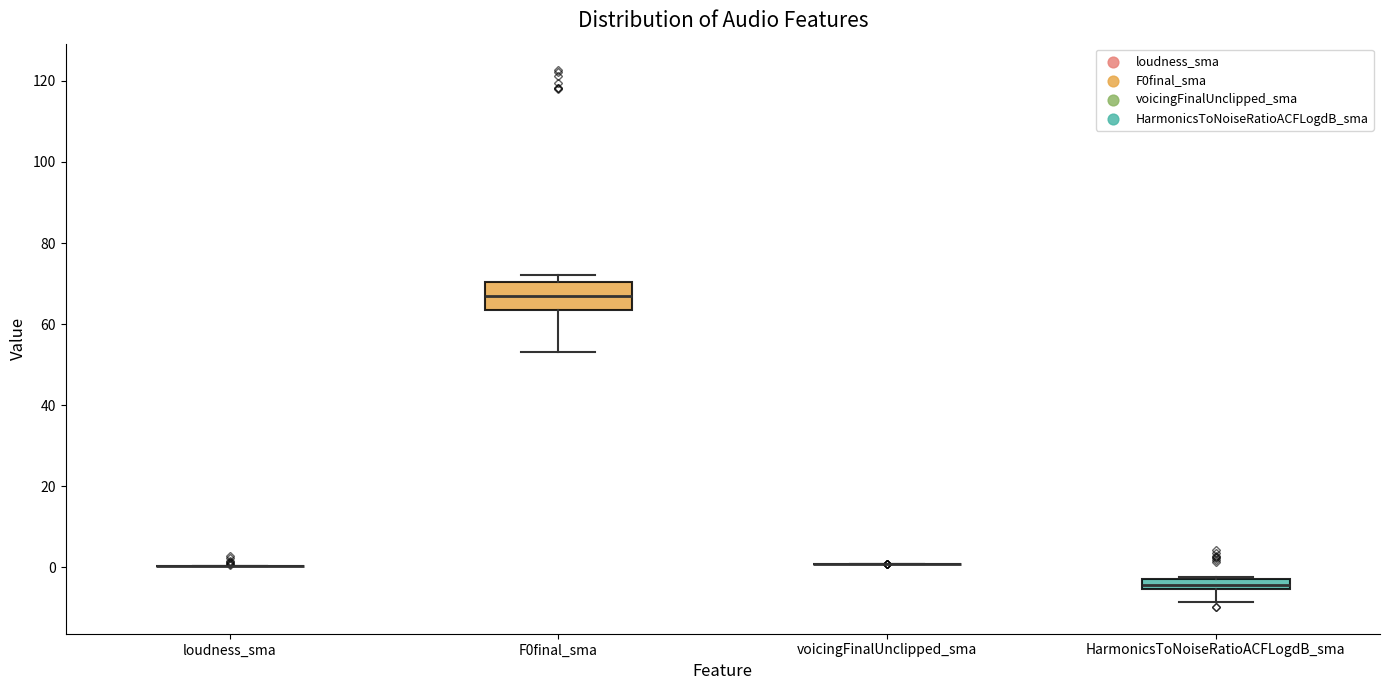

Comparing the boxes themselves (not the whiskers), which one is the tallest?

F0final_sma